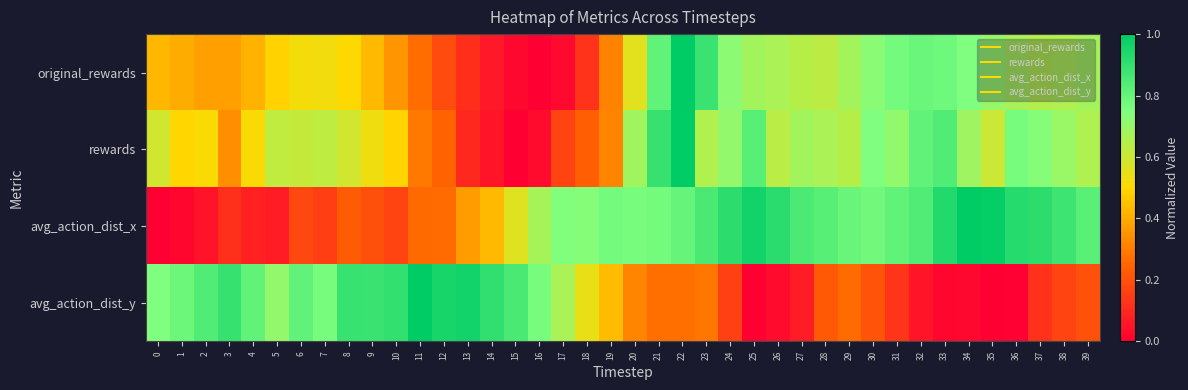

Rank the series at 0 from highest to lowest value.

avg_action_dist_y, rewards, original_rewards, avg_action_dist_x